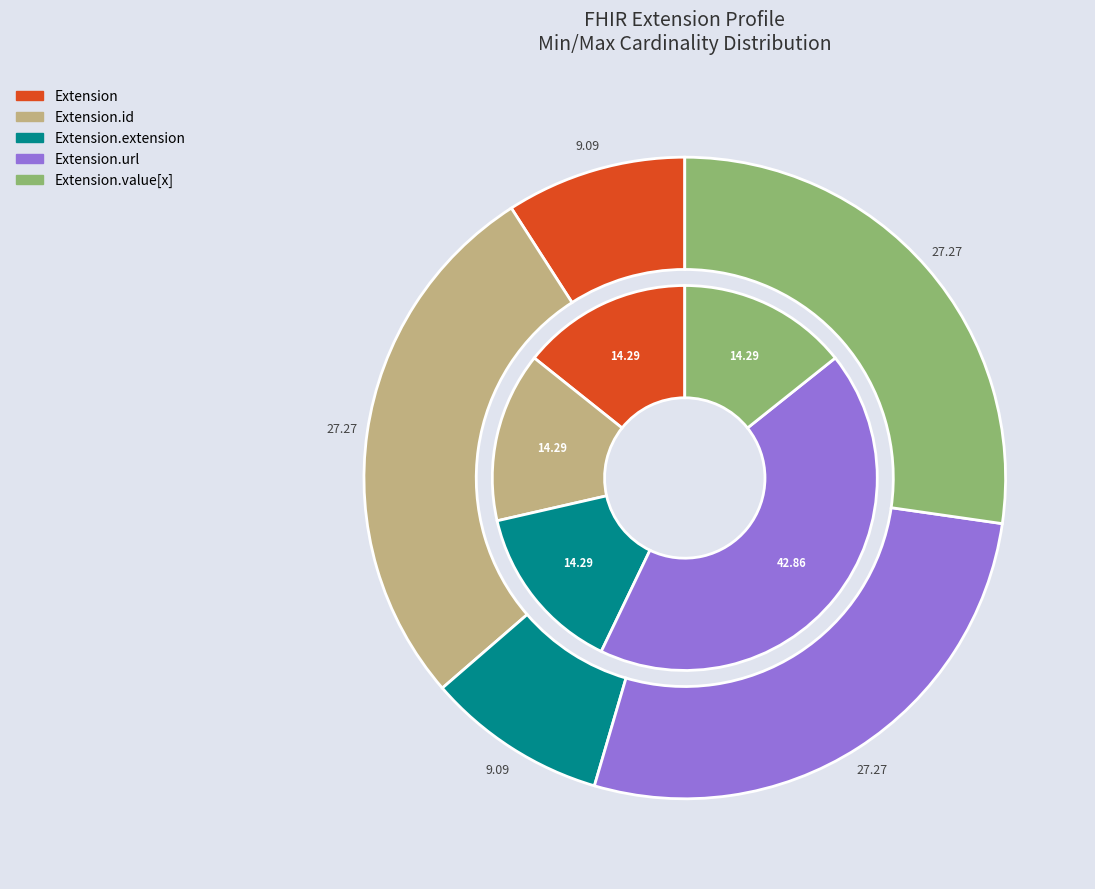

Count the number of slices in the pie.

5